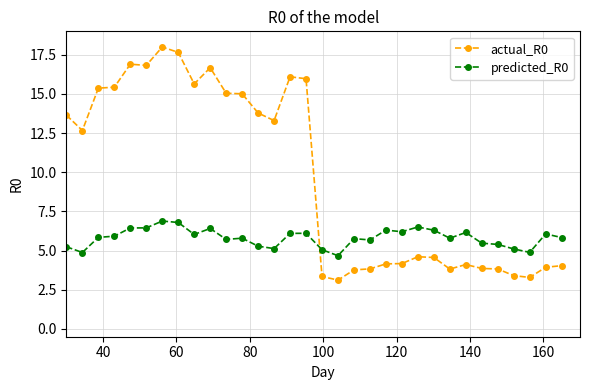

List the series in order of their peak value, lowest first.

predicted_R0, actual_R0